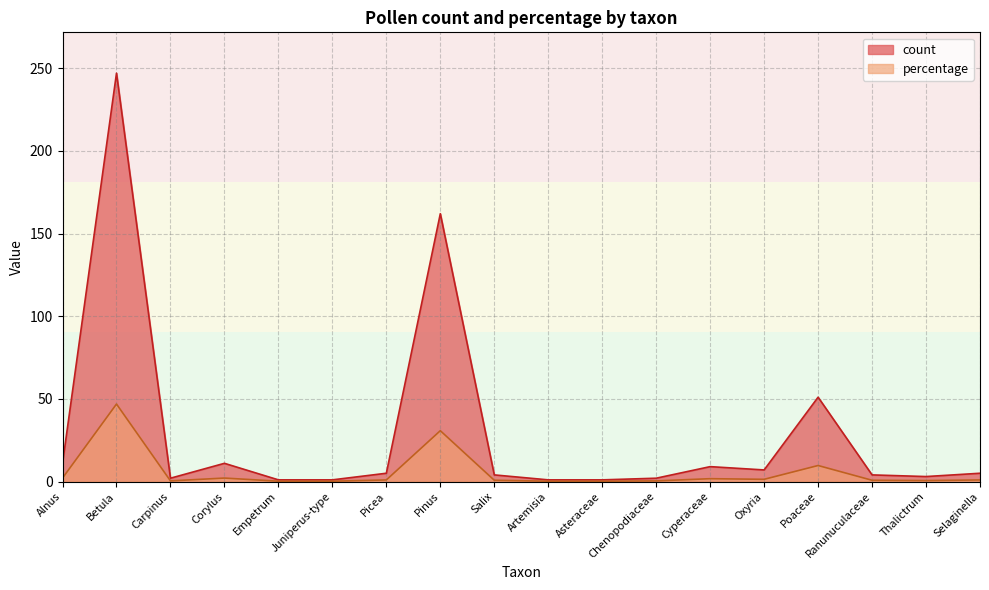

What is the label of the 14th point from the right?

Empetrum